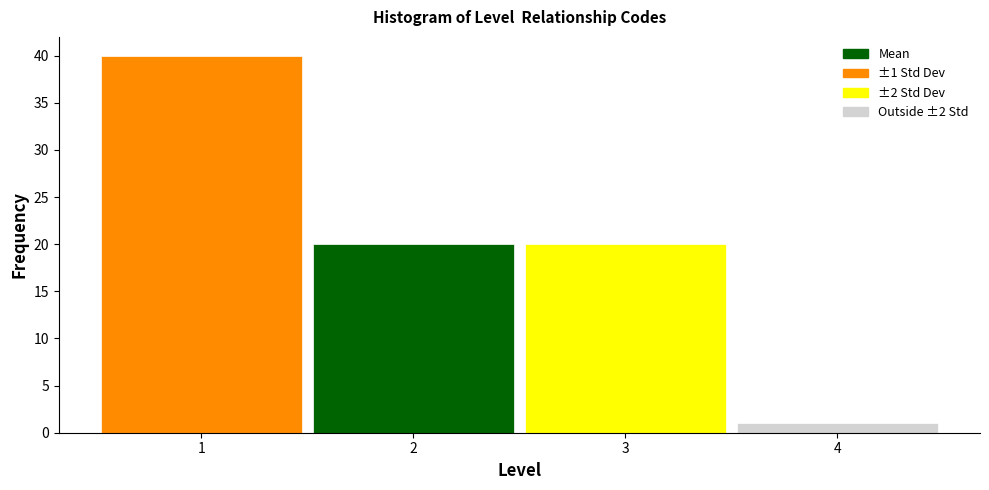

Over which range of the x-axis is the bar tallest?

0.5 to 1.5